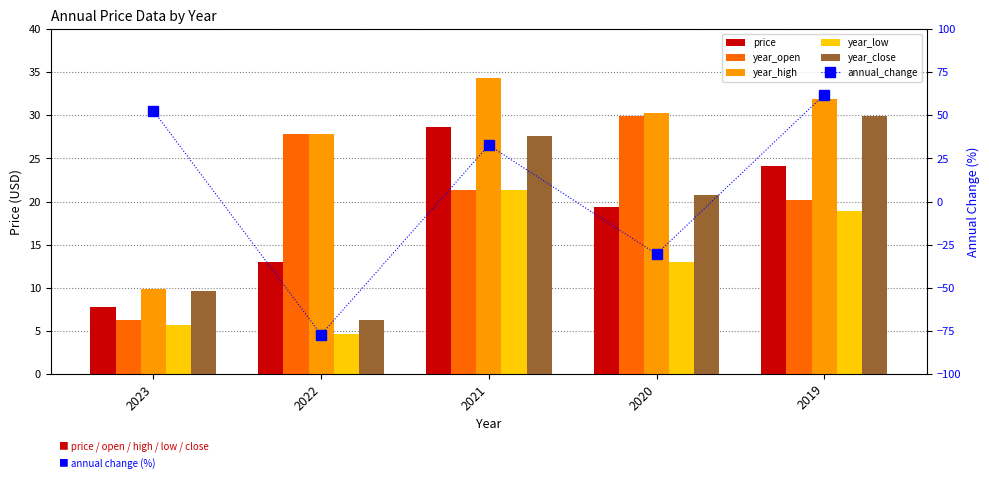

What is the sum of all annual_change values?

39.7